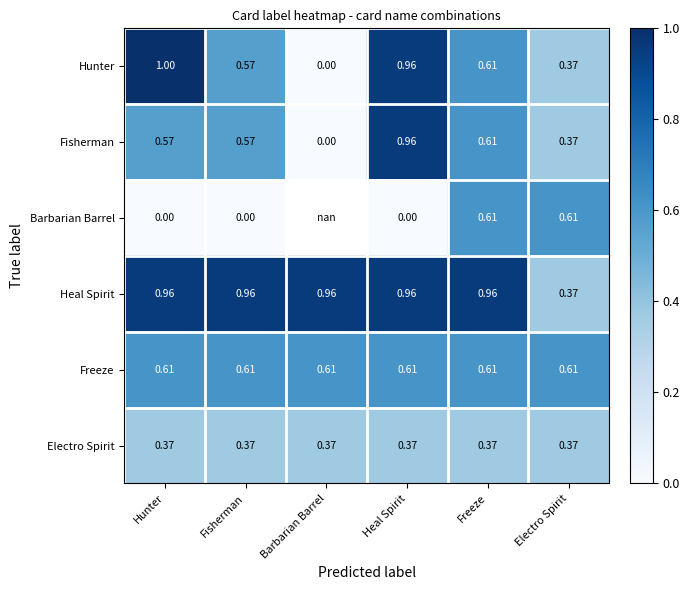

Between Heal Spirit and Freeze, which series saw the biggest shift?

Barbarian Barrel